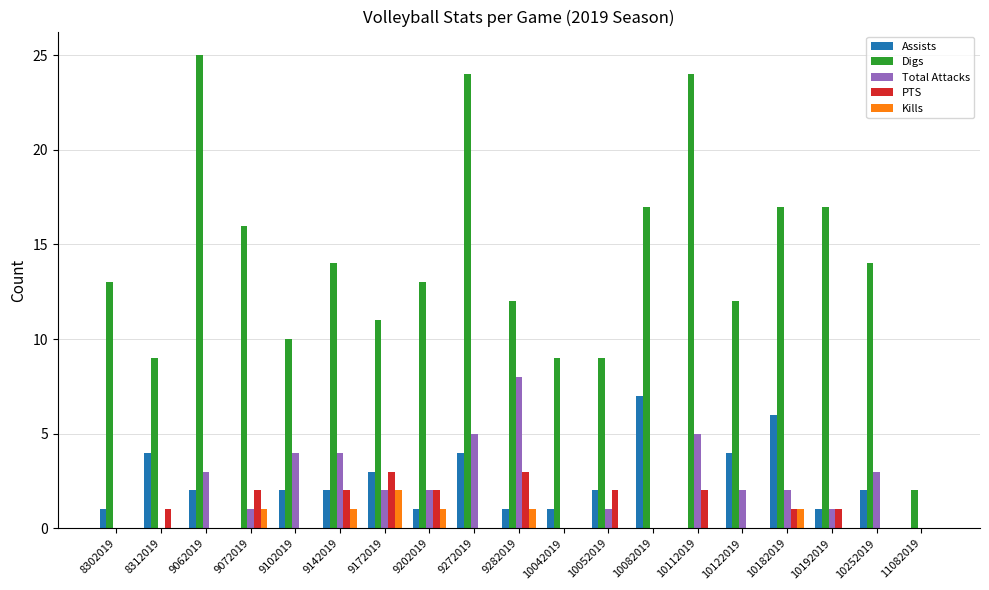

Are the bars grouped side by side (vs. stacked)?

Yes